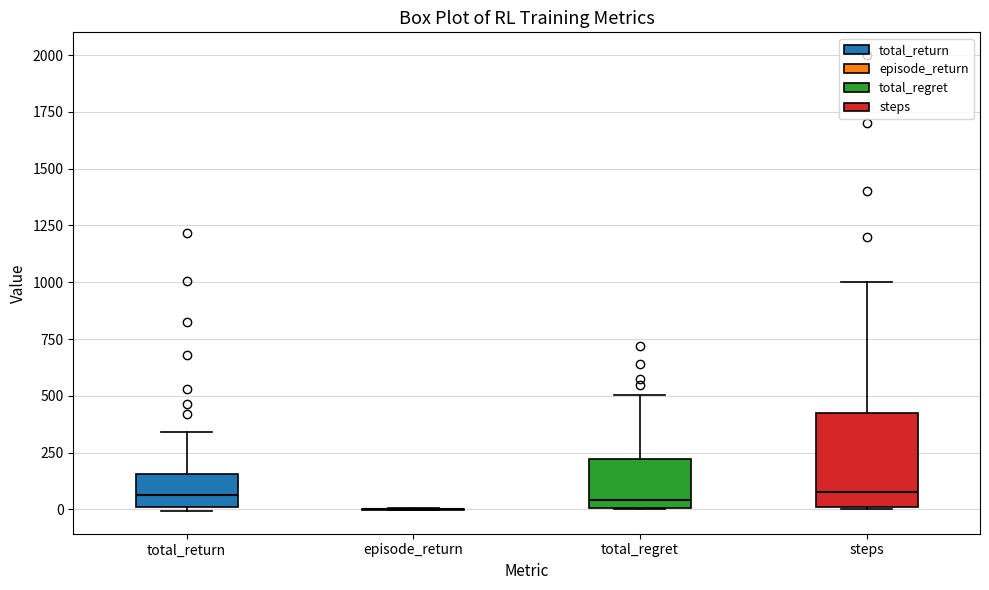

Comparing the boxes themselves (not the whiskers), which one is the tallest?

steps